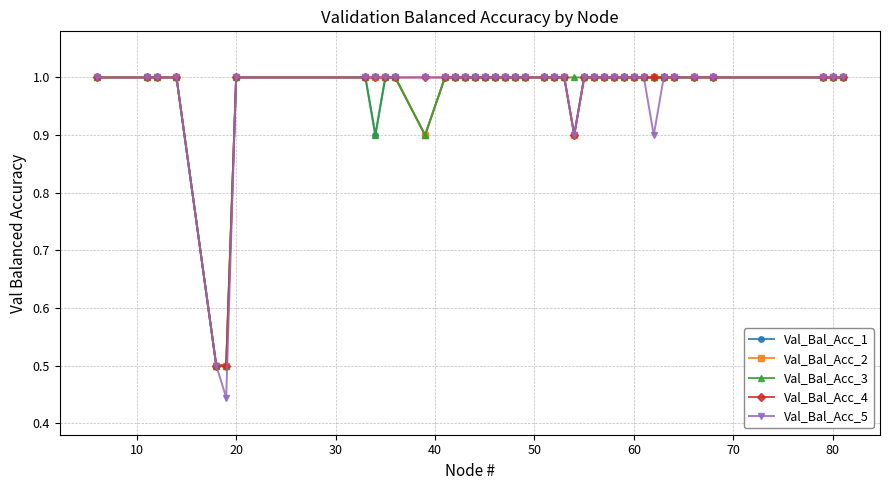

Which series has the largest range (max minus min)?

Val_Bal_Acc_5